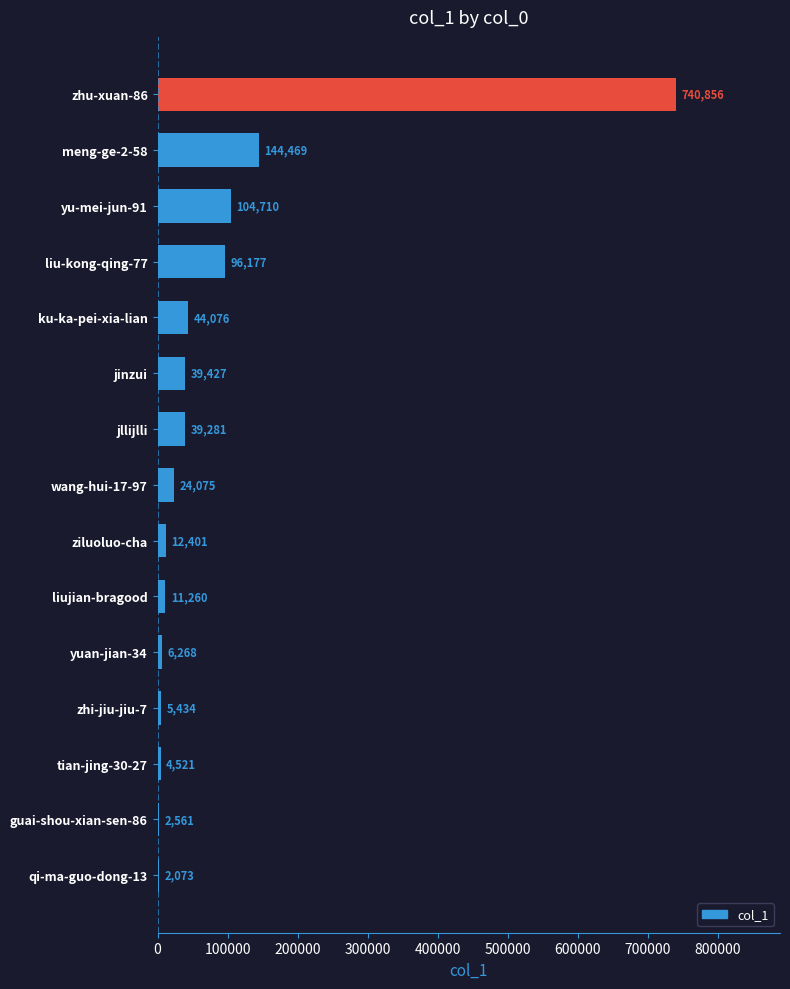

How many distinct data groups are displayed?

1